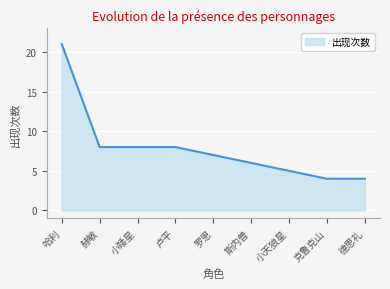

What is the difference between the values at 克鲁克山 and 小矮星?

4